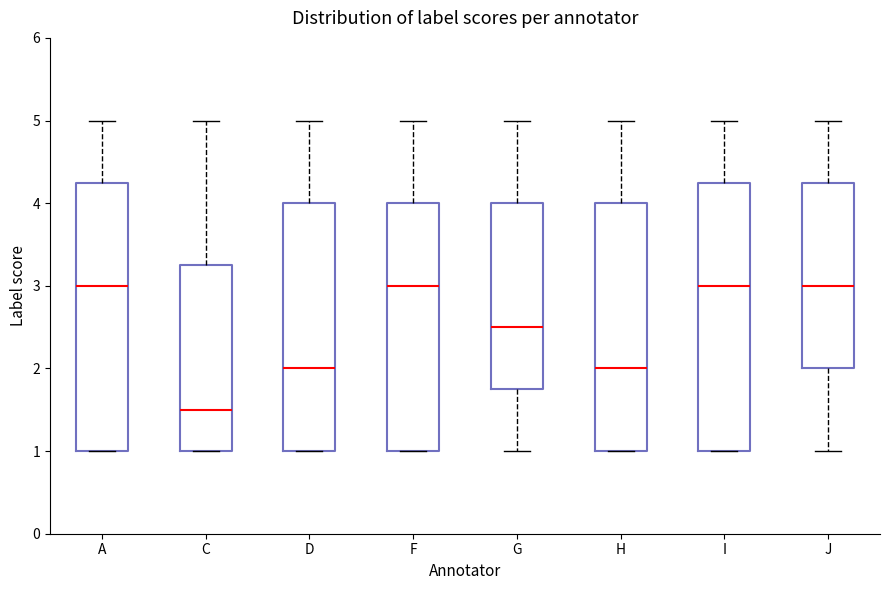

Reading left to right, read every box against the y-axis: the position of its median line, the range the box covers, and the ends of its whiskers. The values are not printed on the chart, so give them approximately, as read against the axis.

A: median 3.0, box 1.0 to 4.3, whiskers 1.0 to 5.0
C: median 1.5, box 1.0 to 3.3, whiskers 1.0 to 5.0
D: median 2.0, box 1.0 to 4.0, whiskers 1.0 to 5.0
F: median 3.0, box 1.0 to 4.0, whiskers 1.0 to 5.0
G: median 2.5, box 1.8 to 4.0, whiskers 1.0 to 5.0
H: median 2.0, box 1.0 to 4.0, whiskers 1.0 to 5.0
I: median 3.0, box 1.0 to 4.3, whiskers 1.0 to 5.0
J: median 3.0, box 2.0 to 4.3, whiskers 1.0 to 5.0